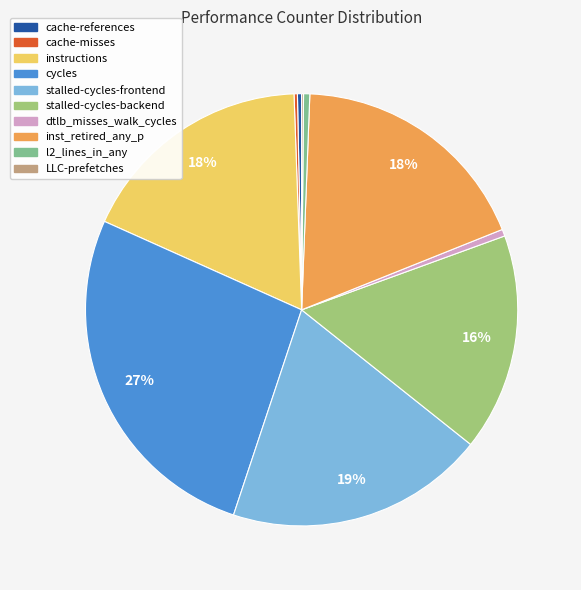

The cache-references slice represents 0% of the pie. True or false?

True